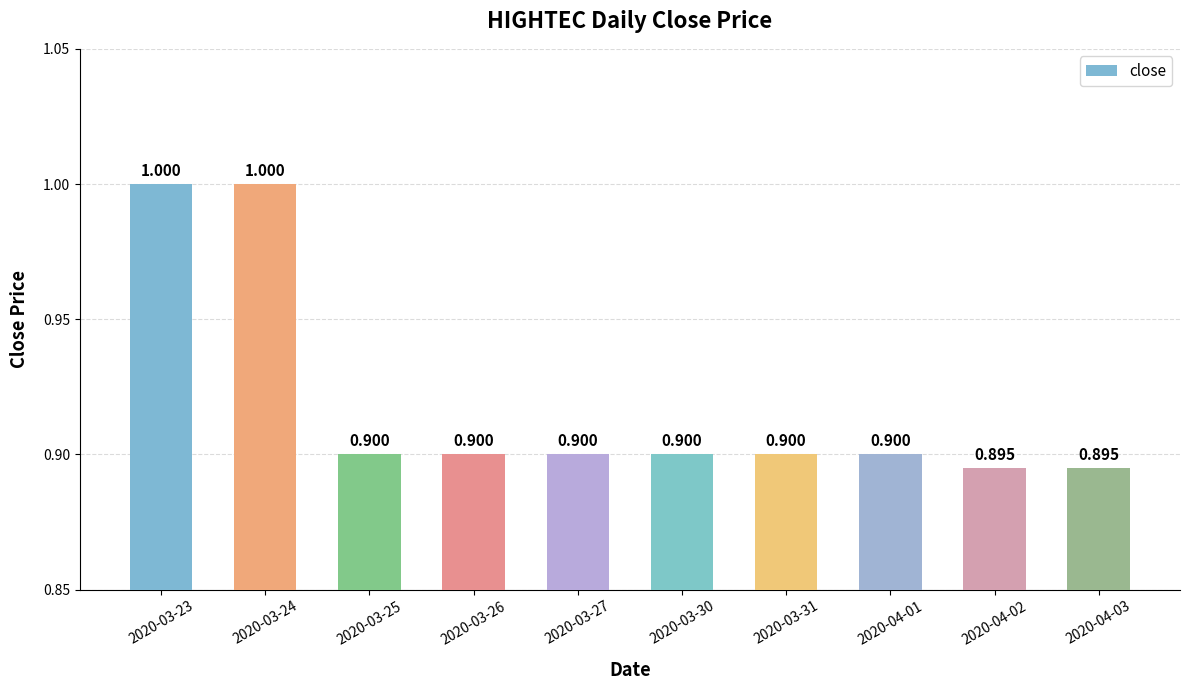

How many data points does each series have?

10